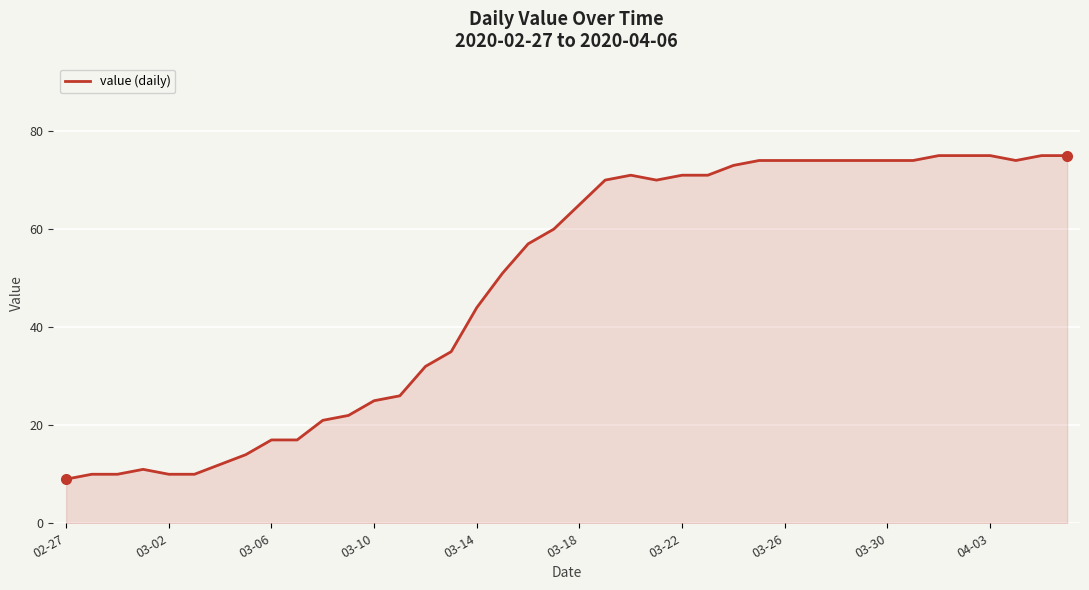

How many lines are shown in the chart?

1